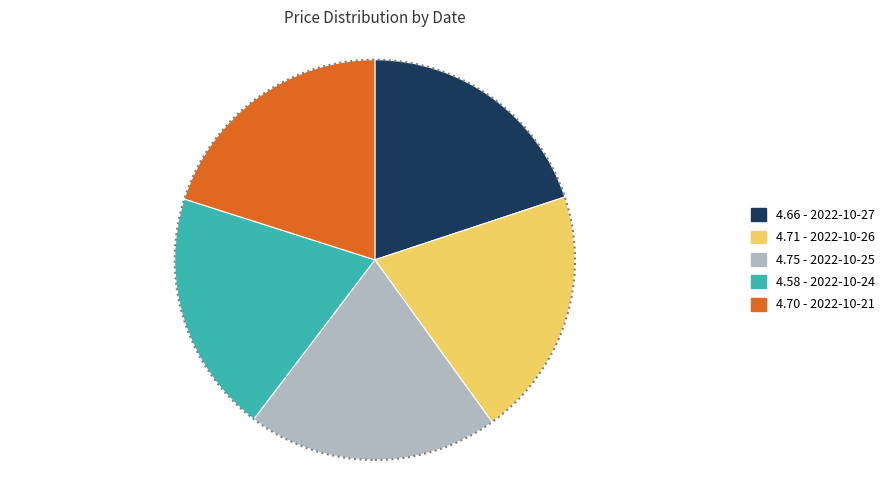

Is there any slice that represents more than half of the pie?

No